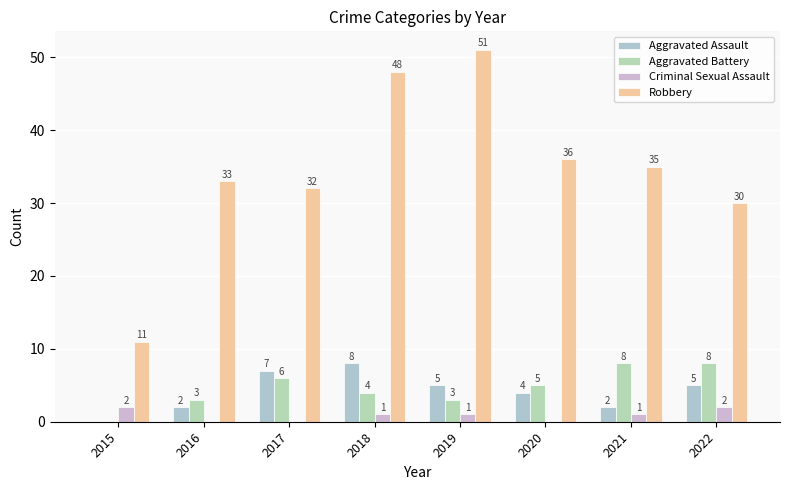

Between 2015 and 2016, which series saw the biggest shift?

Robbery